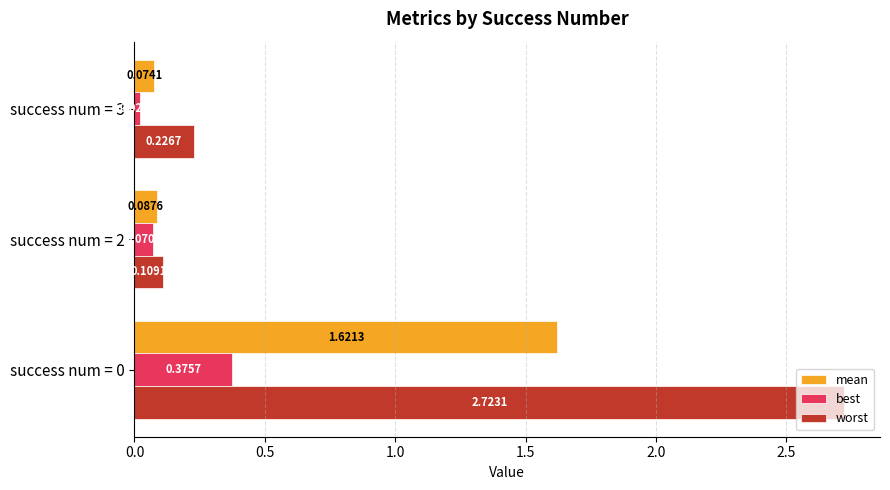

How many data points does each series have?

3